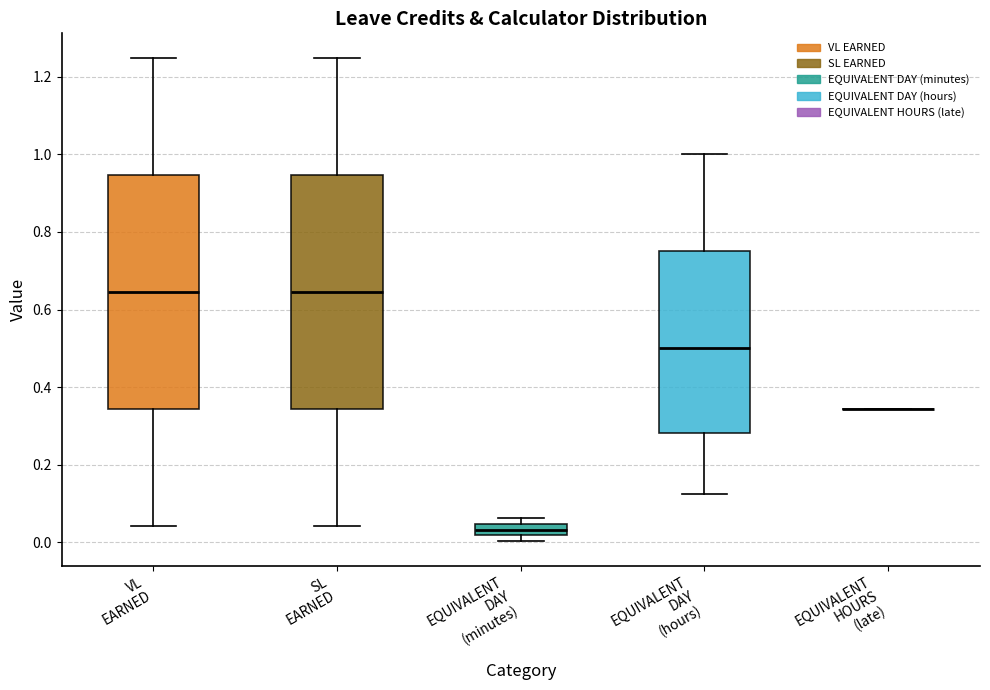

Reading left to right, read every box against the y-axis: the position of its median line, the range the box covers, and the ends of its whiskers. The values are not printed on the chart, so give them approximately, as read against the axis.

VL EARNED: median 0.64, box 0.34 to 0.94, whiskers 0.04 to 1.26
SL EARNED: median 0.64, box 0.34 to 0.94, whiskers 0.04 to 1.26
EQUIVALENT DAY (minutes): median 0.04 (inside the box), box 0.02 to 0.04, whiskers 0.00 to 0.06
EQUIVALENT DAY (hours): median 0.50, box 0.28 to 0.76, whiskers 0.12 to 1.00
EQUIVALENT HOURS (late): box collapsed to a line at 0.34, whiskers 0.34 to 0.34